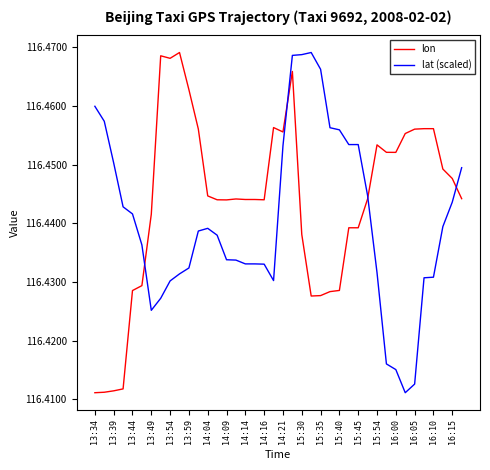

What are all the series names shown in the legend?

lon, lat (scaled)